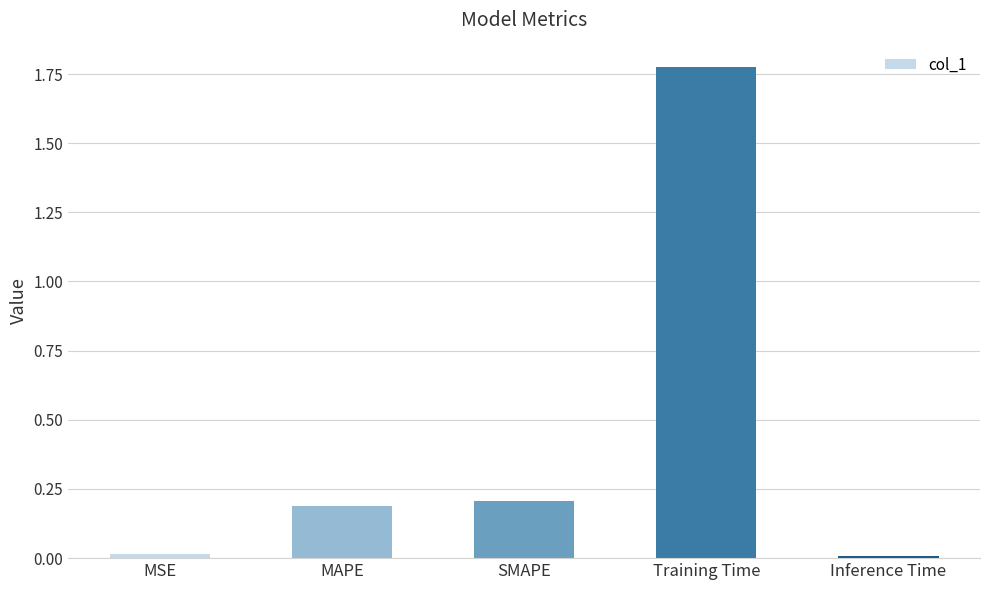

What is the average value?

0.4